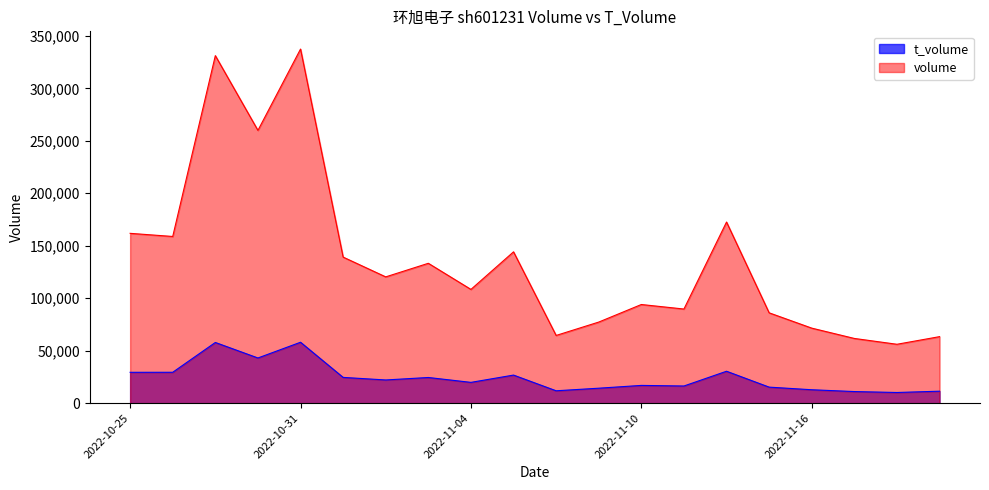

True or false: t_volume and volume intersect in this chart.

False